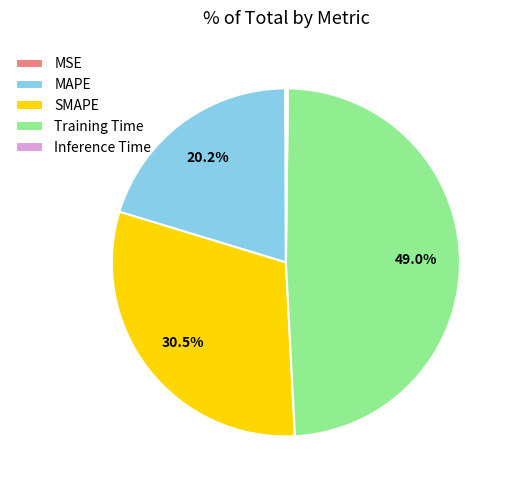

Is it true that MAPE is 20% of the pie?

True